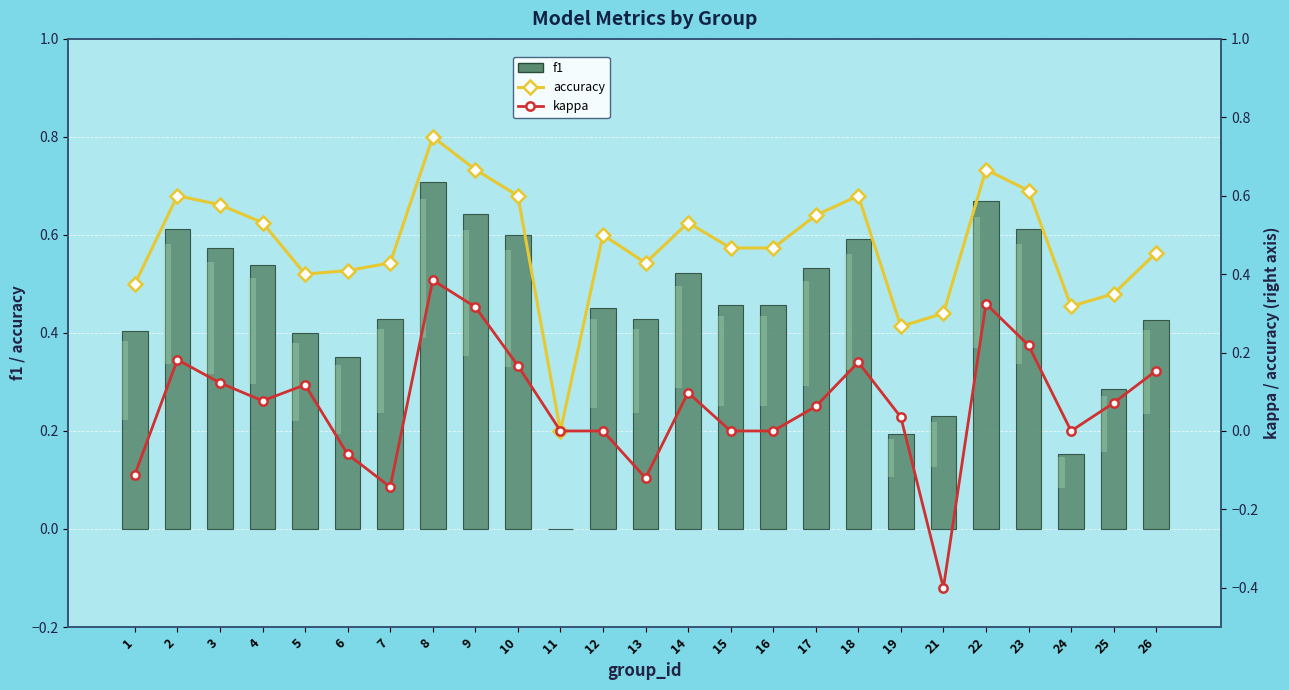

Where does the kappa series first go above 0?

2